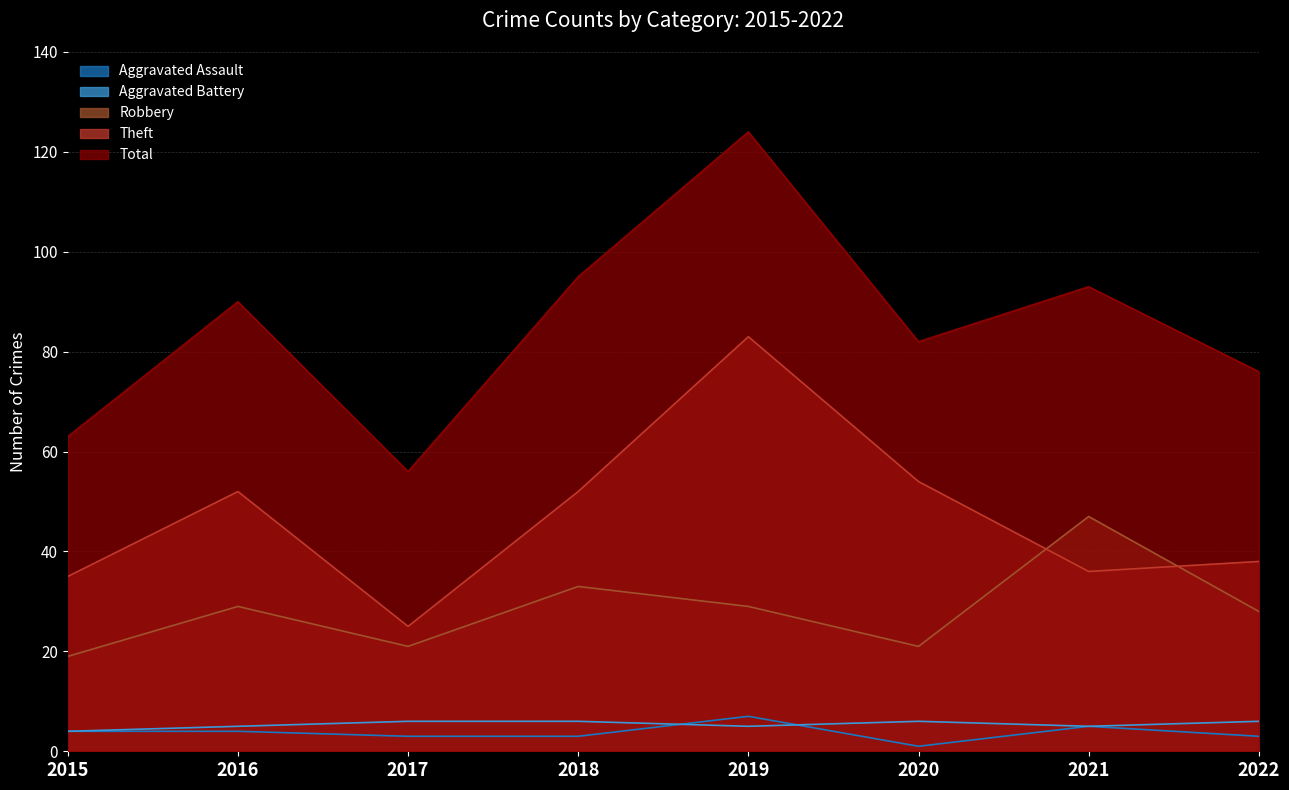

How many lines are shown in the chart?

5